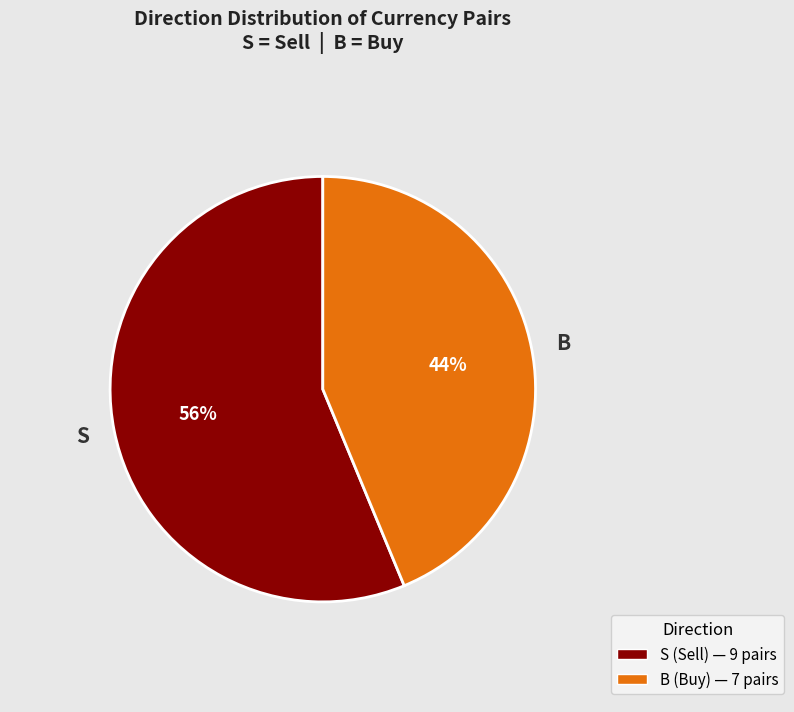

Rank the categories by value from lowest to highest.

B, S